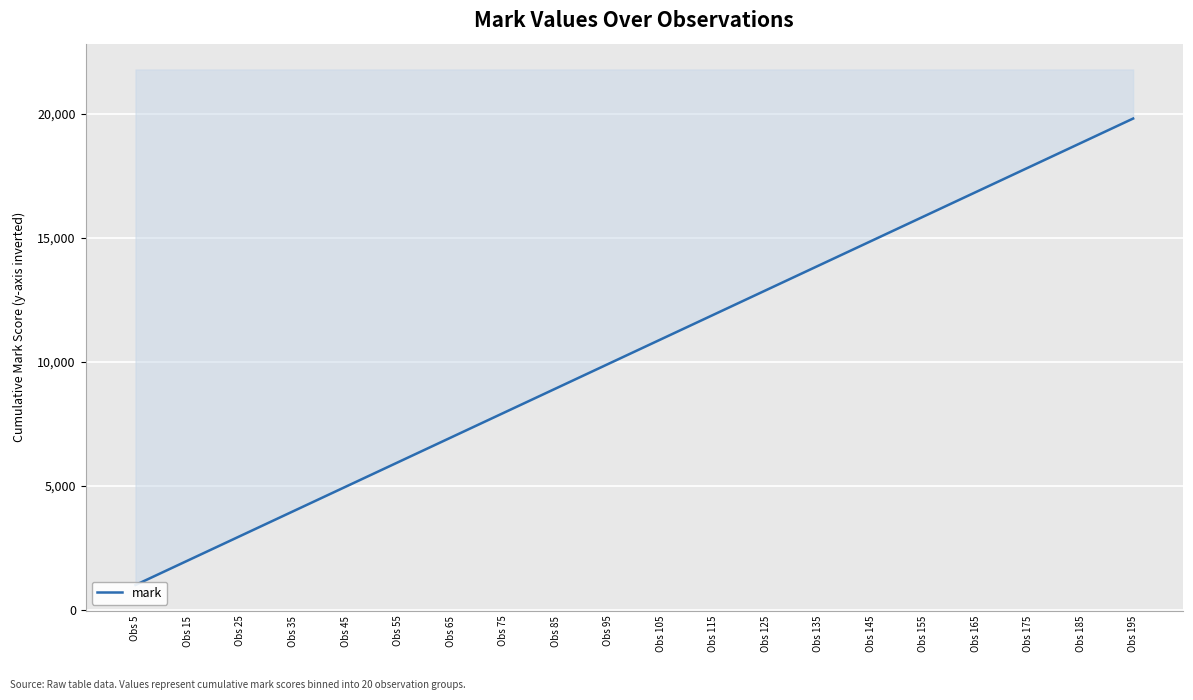

How many data points does each series have?

20